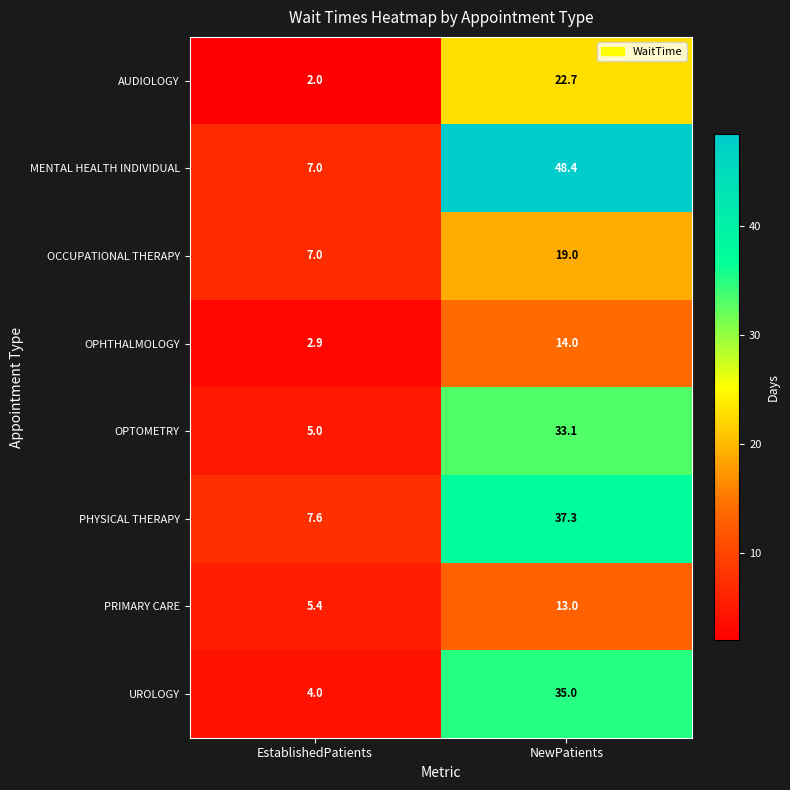

How many series are shown in this chart?

8